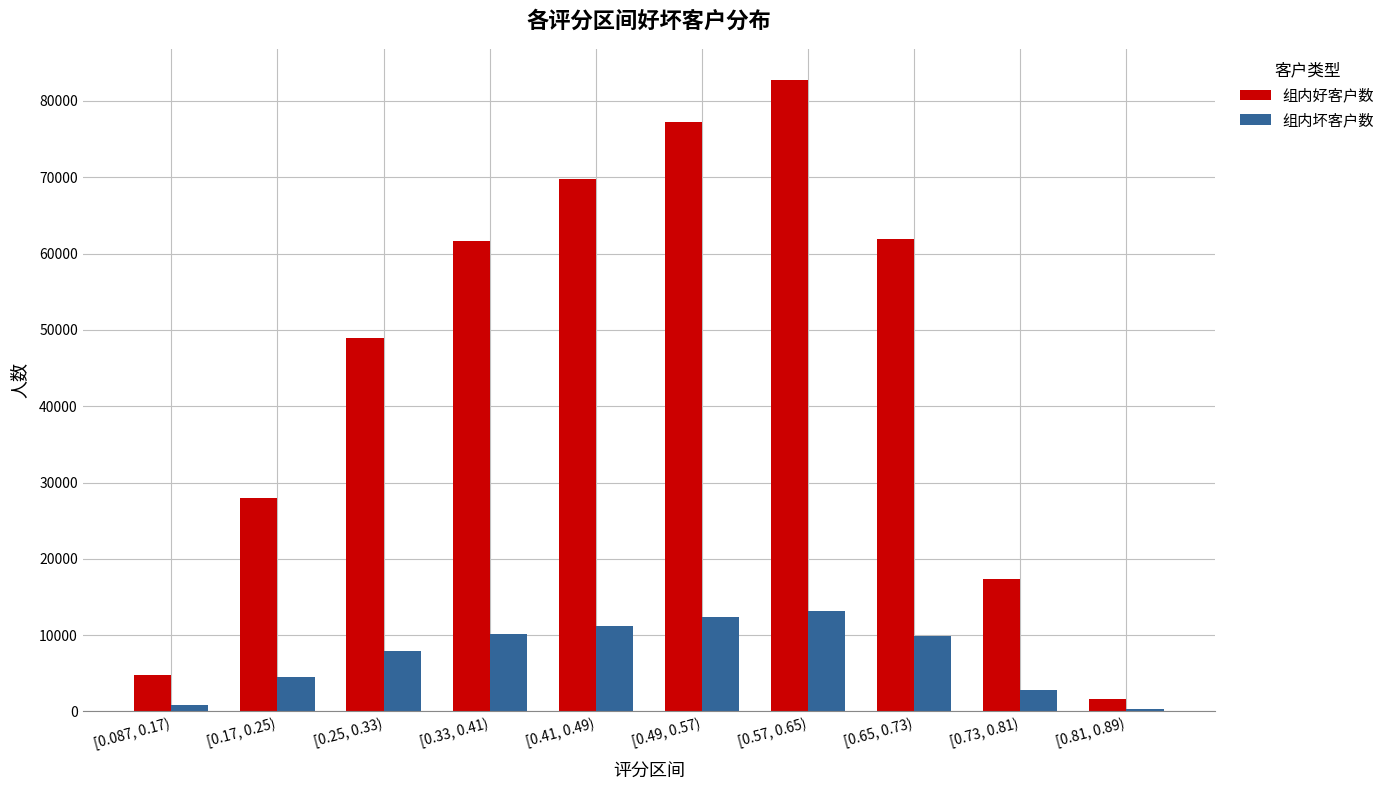

How many groups of bars are there?

10